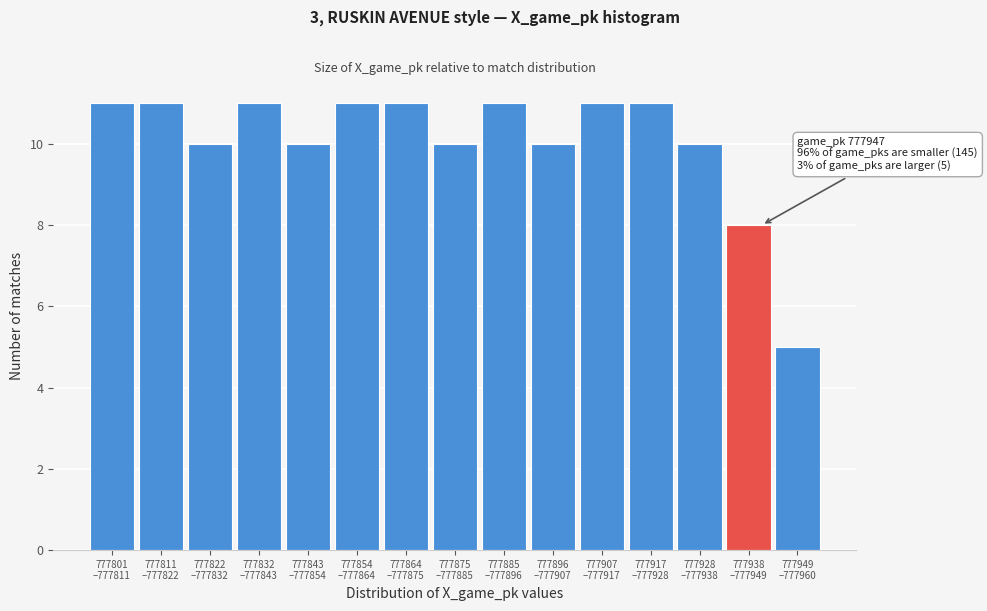

Reading right to left, list all the values displayed in this chart.

5	8	10	11	11	10	11	10	11	11	10	11	10	11	11